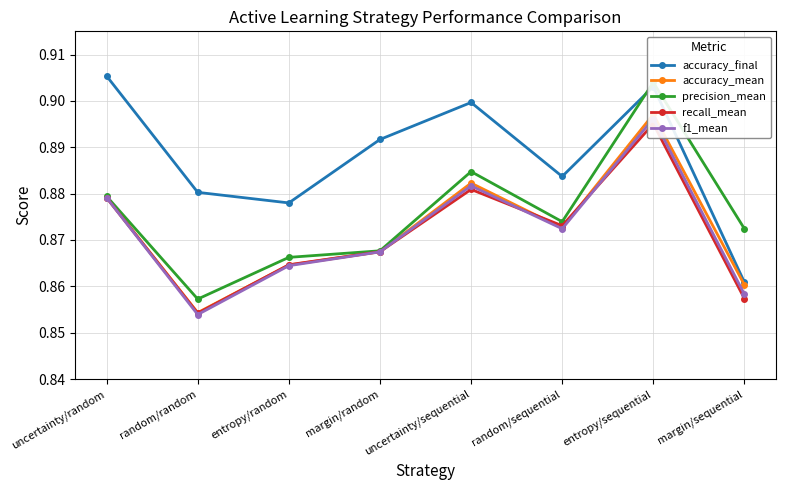

What is the maximum value shown in the chart?

0.9